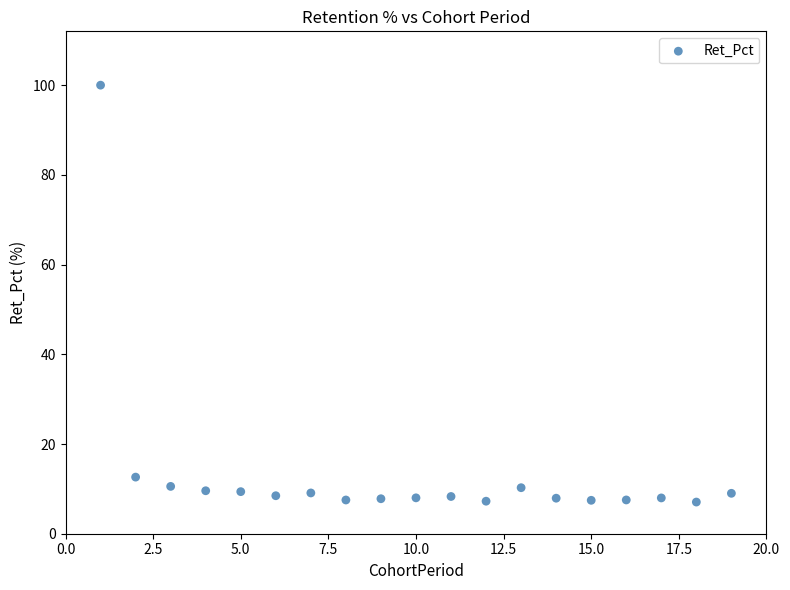

What is the range of X values (max minus min)?

18.0